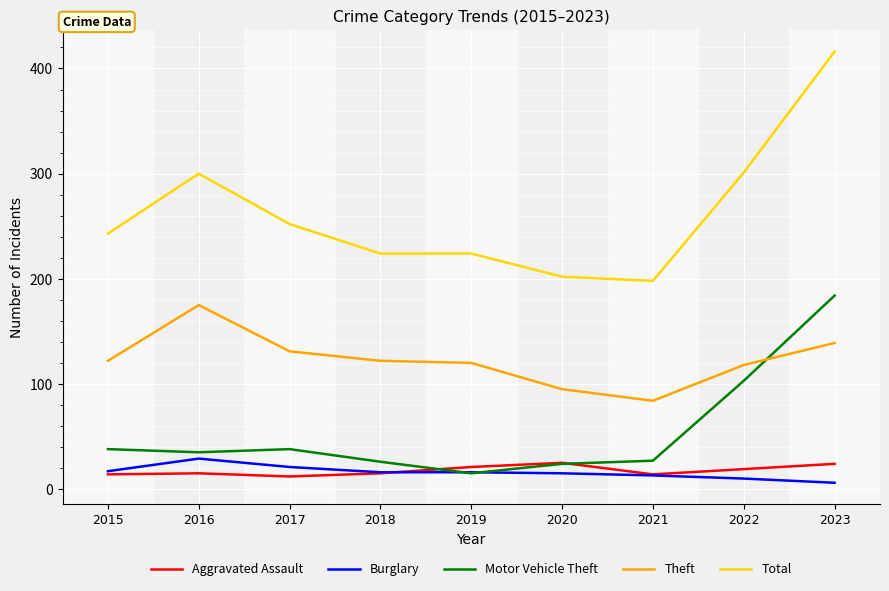

What is the smallest value displayed?

6